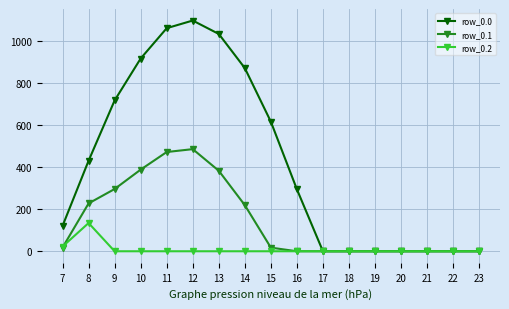

Which series has the largest total across all categories?

row_0.0